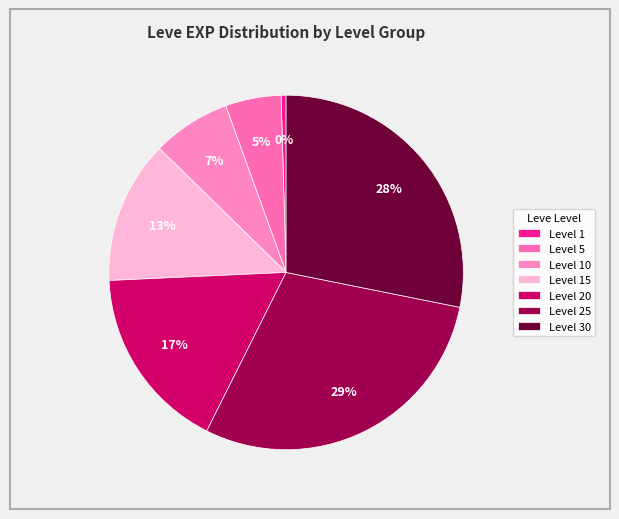

Is there any slice that represents more than half of the pie?

No